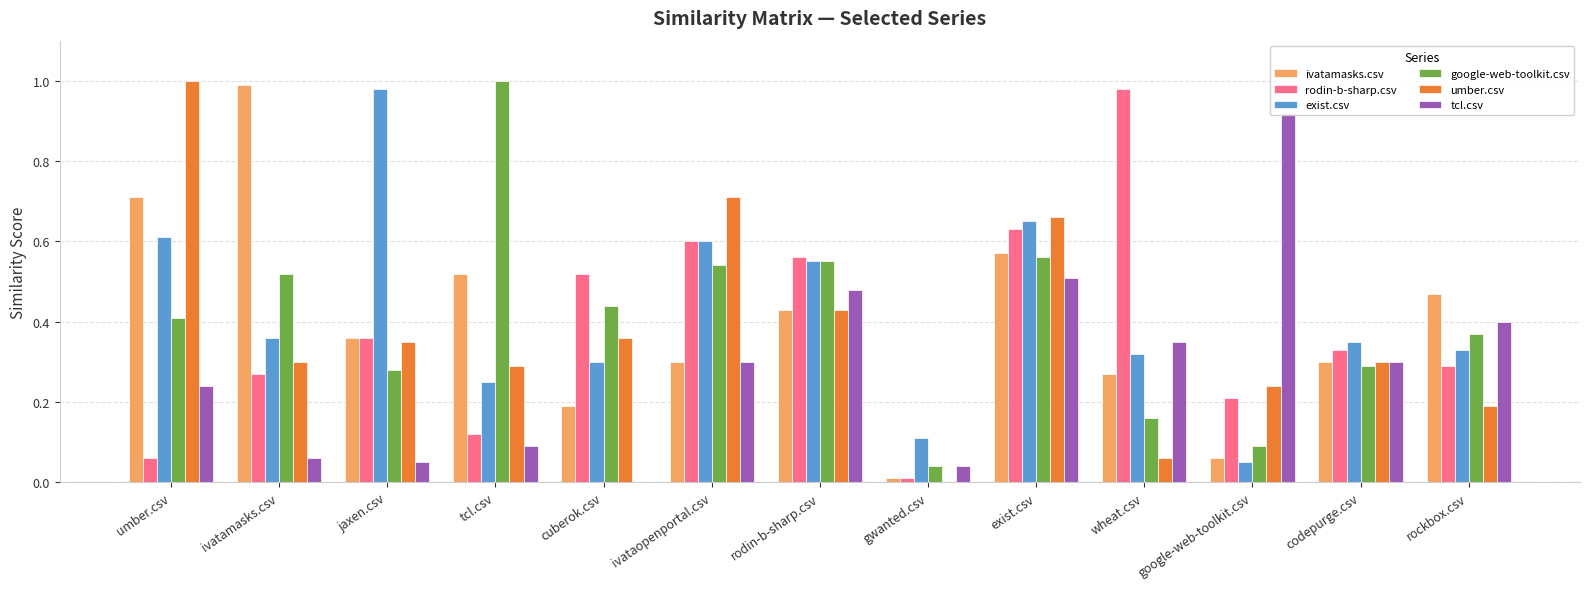

The value of umber.csv at umber.csv is 0.5. True or false?

False